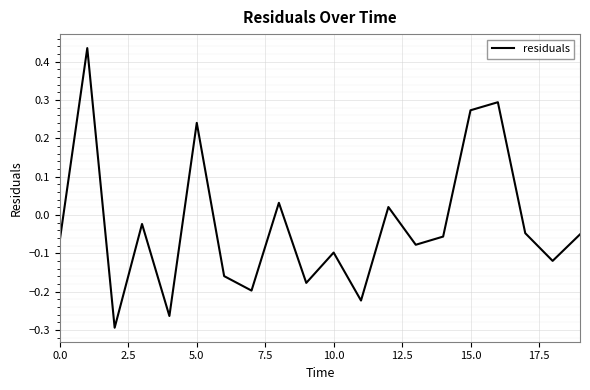

How many values are above zero?

6